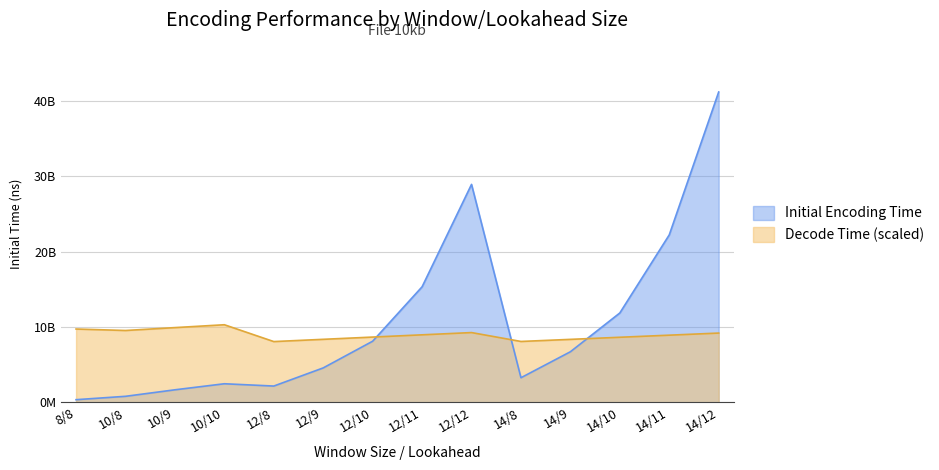

At which category does the chart reach its peak across all series?

14/12